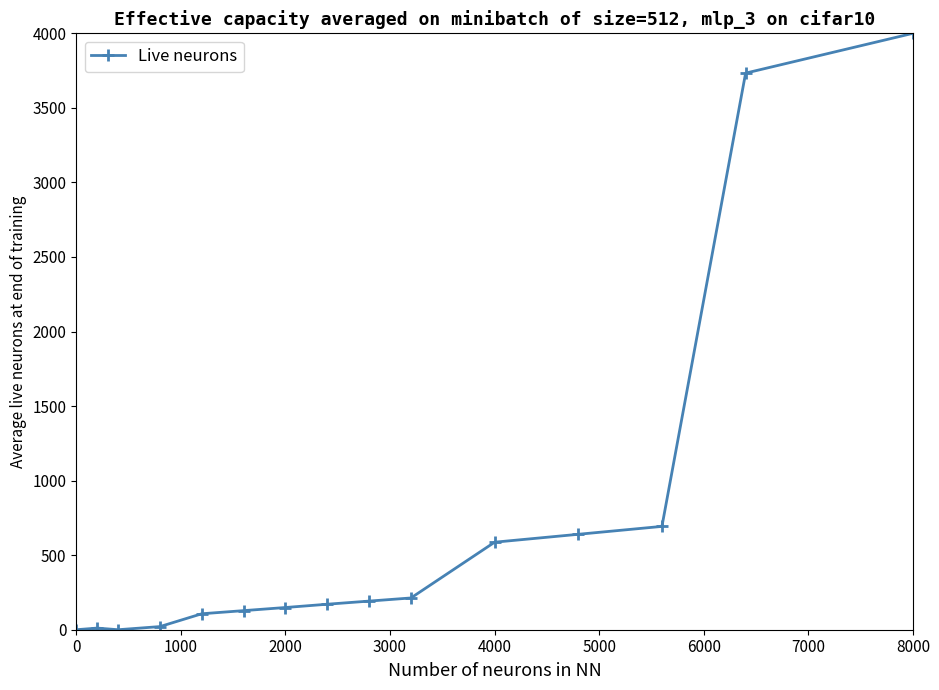

True or false: the data has more than 0 interior local peaks.

True